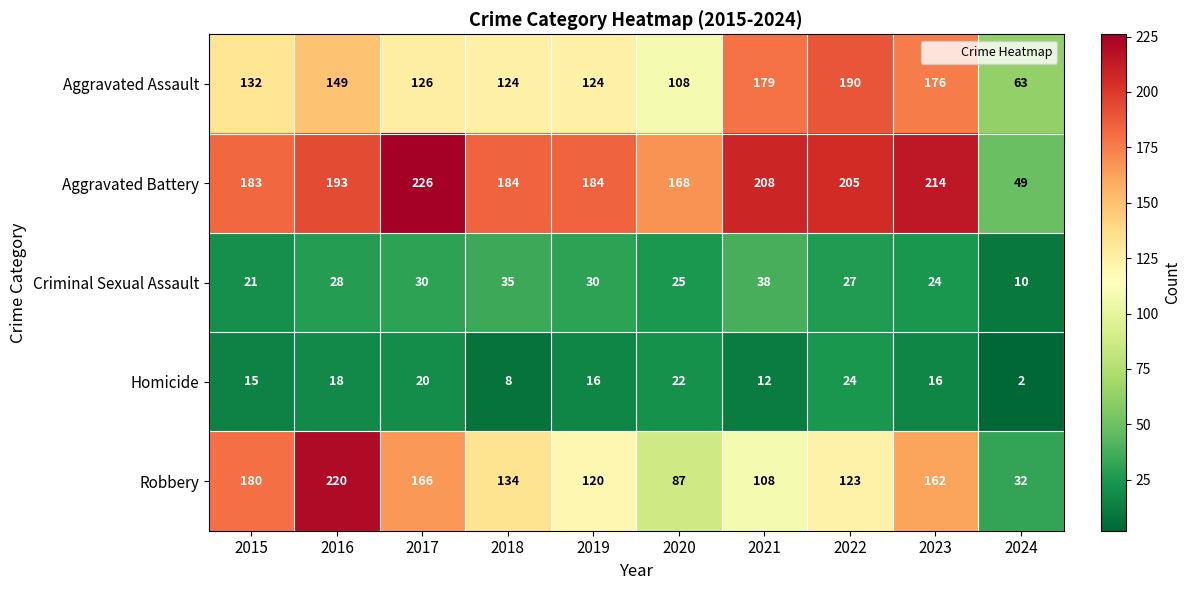

What is the sum of the Robbery values at 2023 and 2024?

194